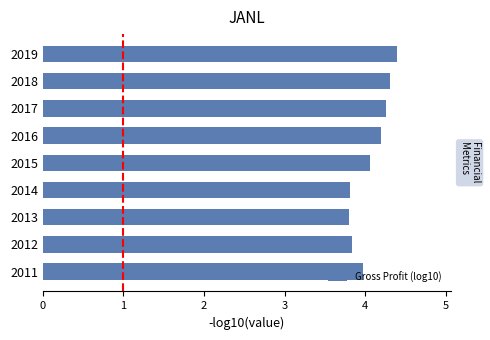

How many bars are there in total?

9